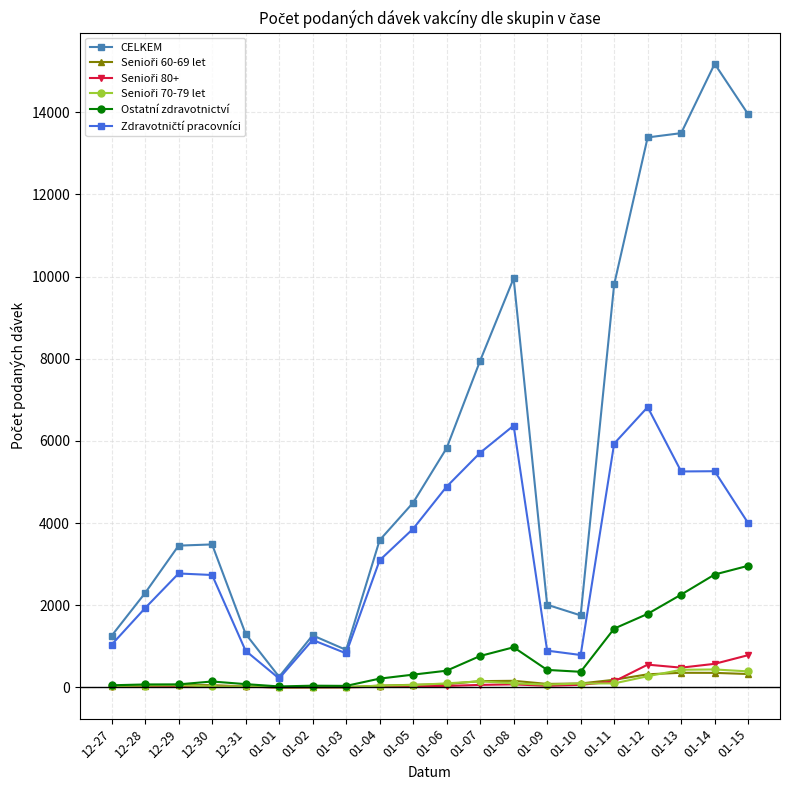

At which category is the sum across all series the highest?

01-14